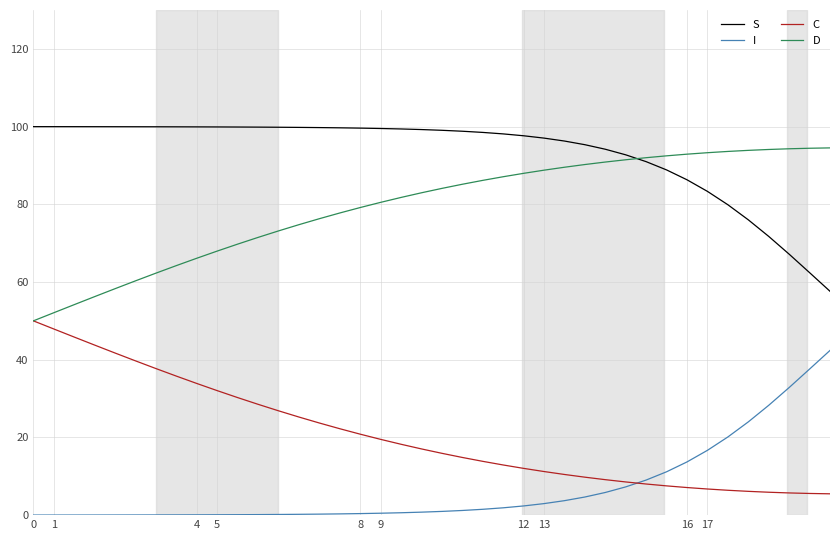

What are all the series names shown in the legend?

S, I, C, D